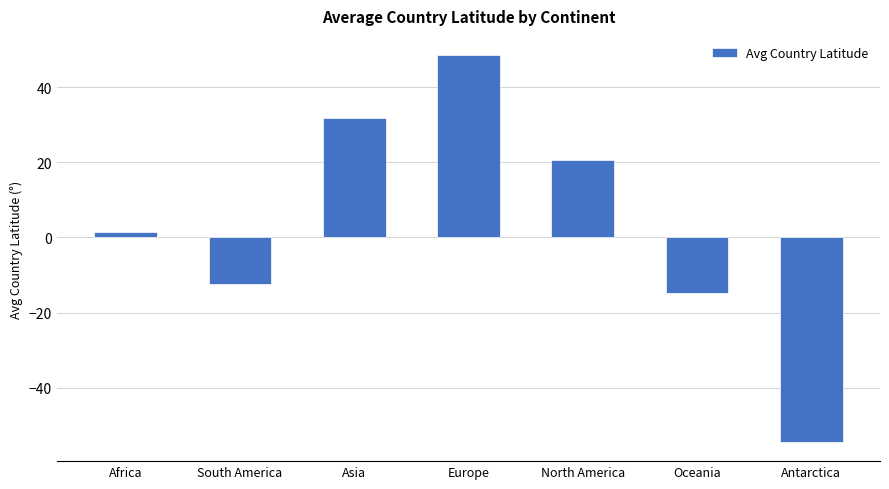

What is the label of the 3rd bar from the right?

North America